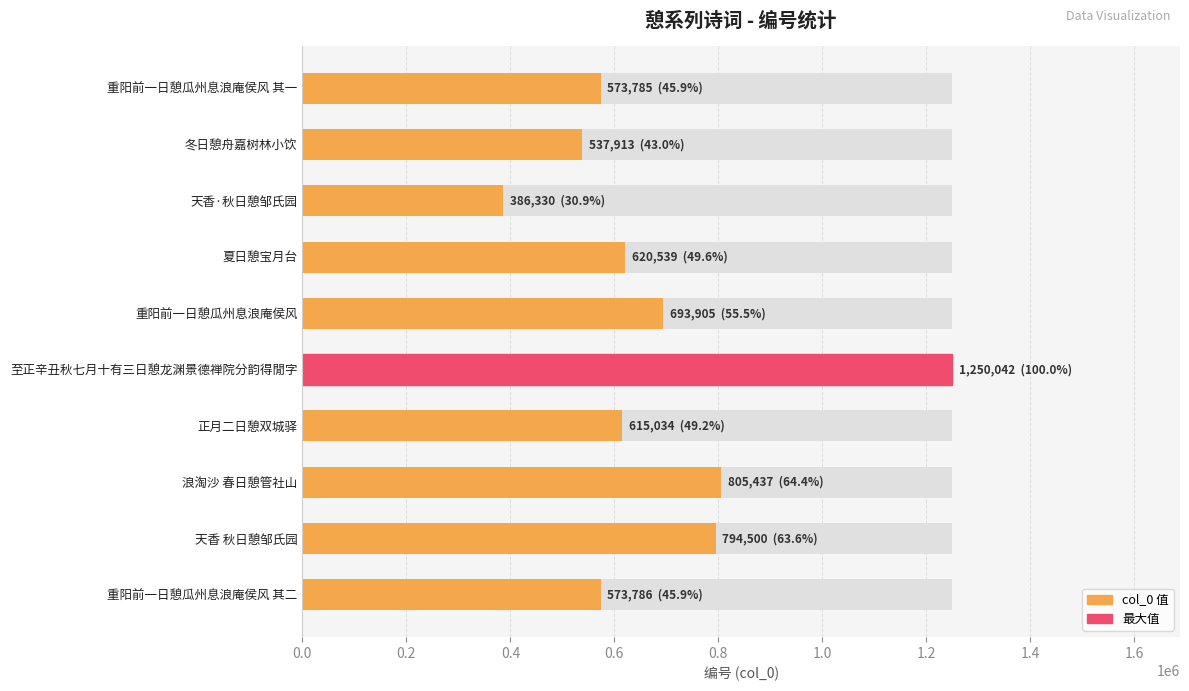

What is the change in value from 夏日憩宝月台 to 正月二日憩双城驿?

-5505